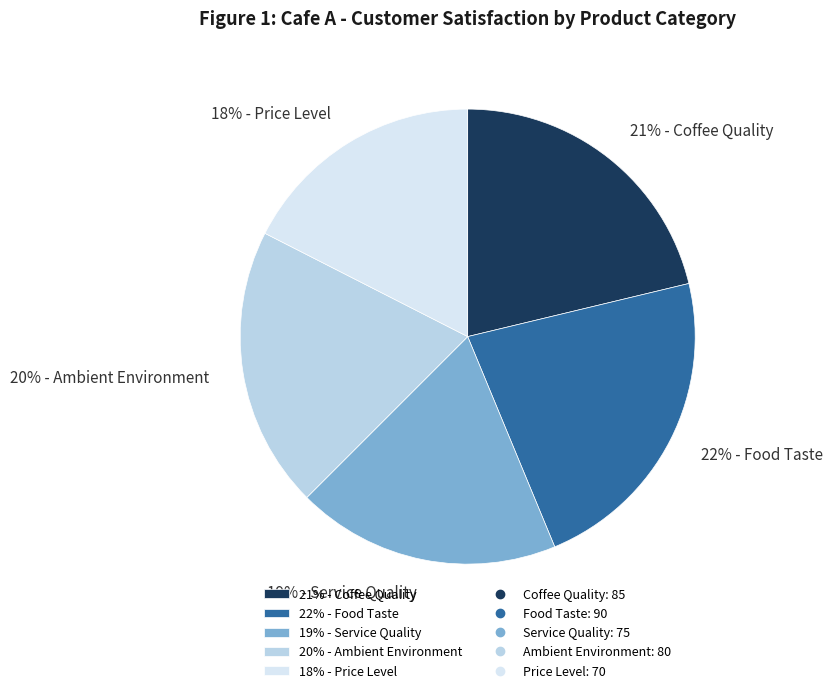

To the nearest percent, what portion does 19% - Service Quality represent?

19%